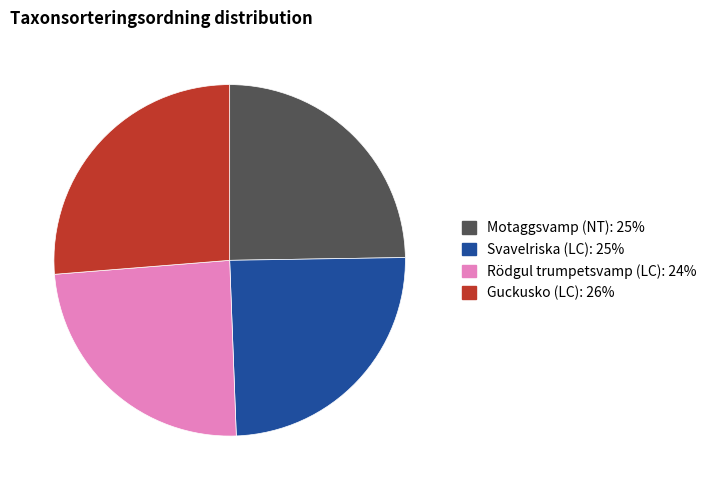

The Guckusko (LC) slice represents 20% of the pie. True or false?

False